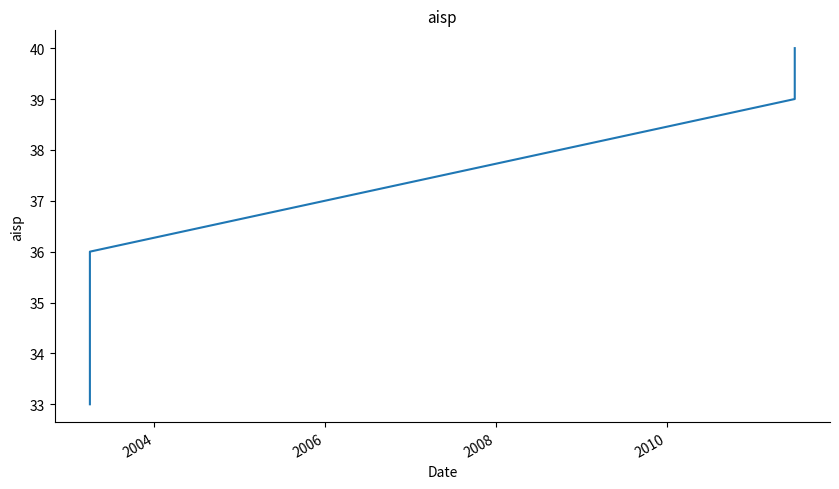

What is the difference between the maximum and minimum values?

7